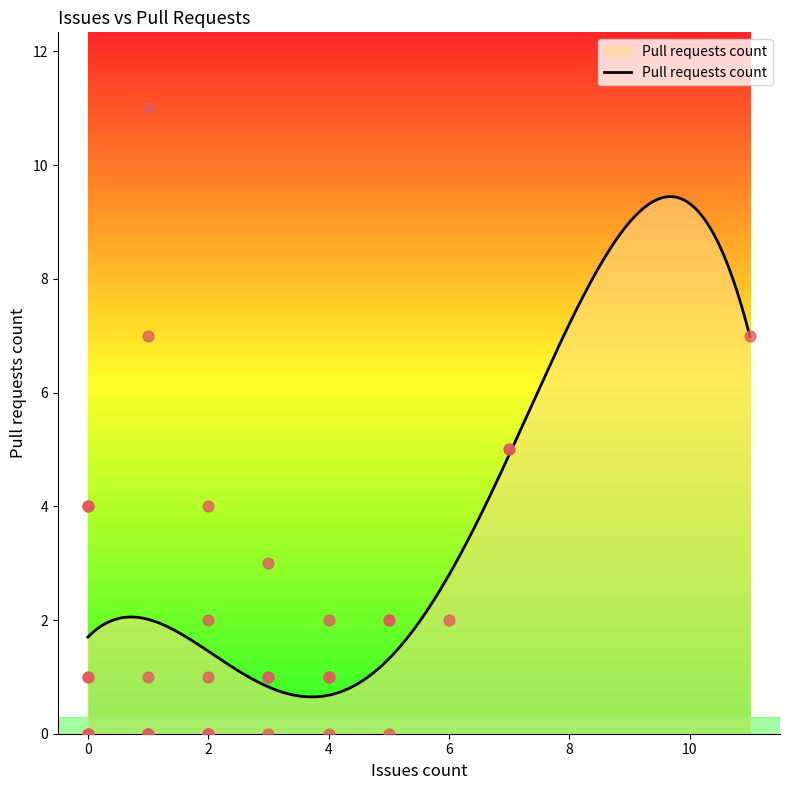

Between 2 and 2, which is larger?

2